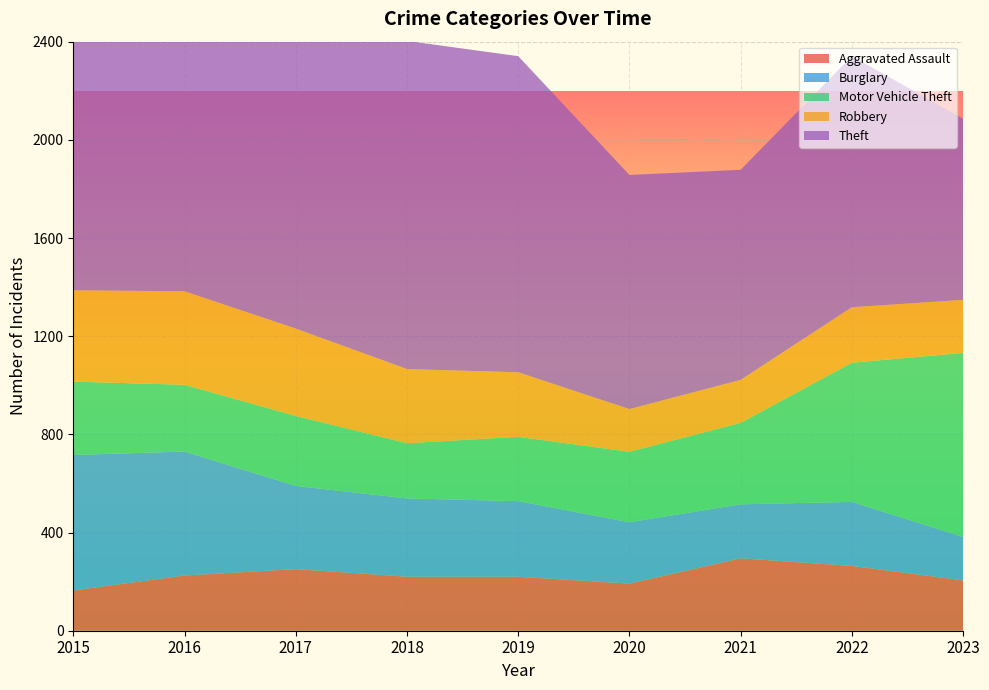

Reading left to right, what are all the values shown in this chart?

Aggravated Assault: 2015=164	2016=225	2017=251	2018=220	2019=220	2020=192	2021=295	2022=264	2023=205
Burglary: 2015=552	2016=505	2017=339	2018=319	2019=308	2020=250	2021=220	2022=261	2023=177
Motor Vehicle Theft: 2015=299	2016=272	2017=285	2018=225	2019=262	2020=287	2021=332	2022=567	2023=750
Robbery: 2015=372	2016=381	2017=356	2018=302	2019=263	2020=174	2021=175	2022=226	2023=216
Theft: 2015=1263	2016=1297	2017=1359	2018=1337	2019=1288	2020=954	2021=856	2022=1023	2023=738